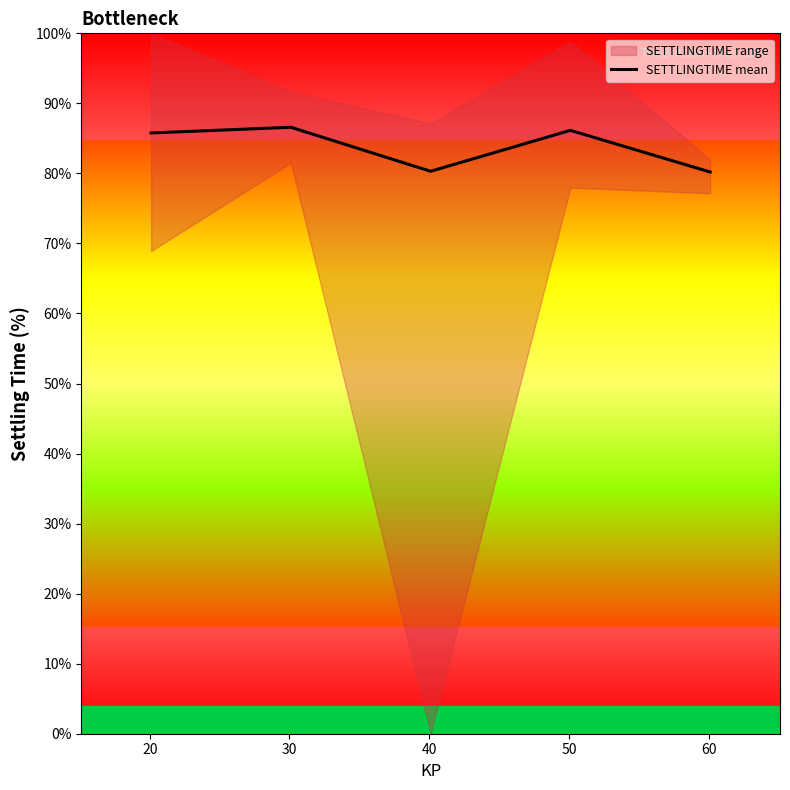

What is the highest value of the SETTLINGTIME mean series?

86.6